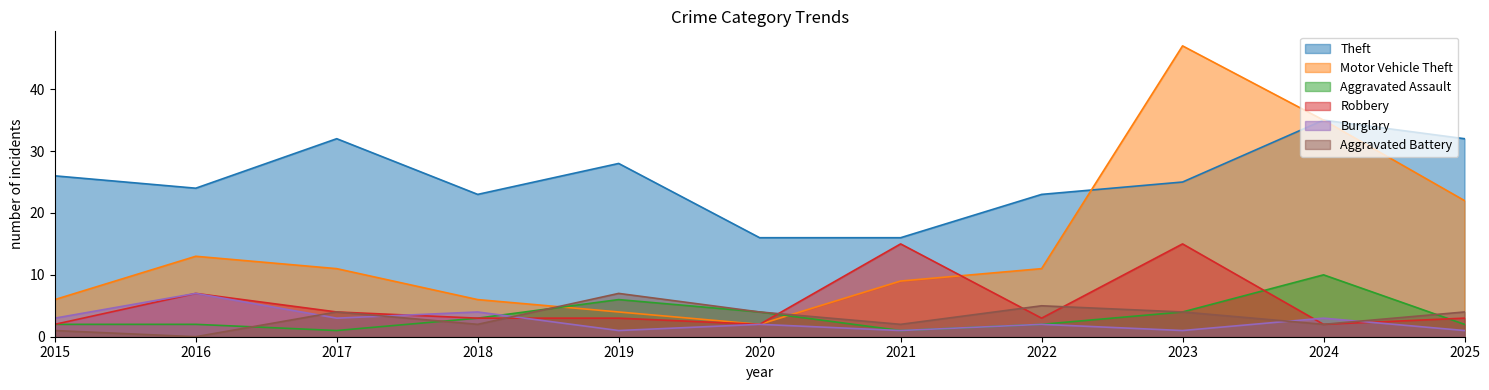

How many values in the Burglary series are below 2?

4